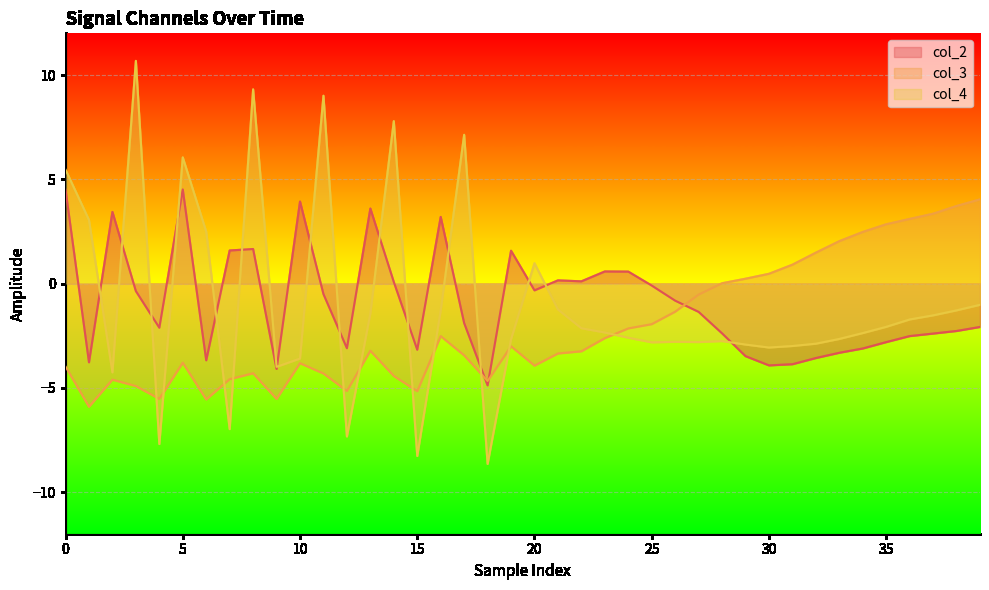

What is the maximum value for col_3?

4.0